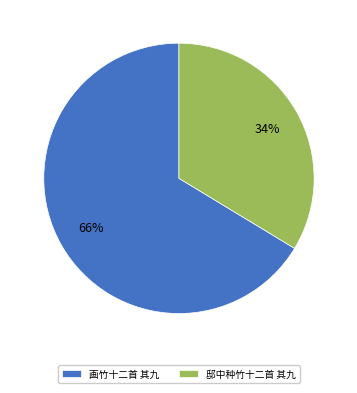

How many slices are in this pie chart?

2